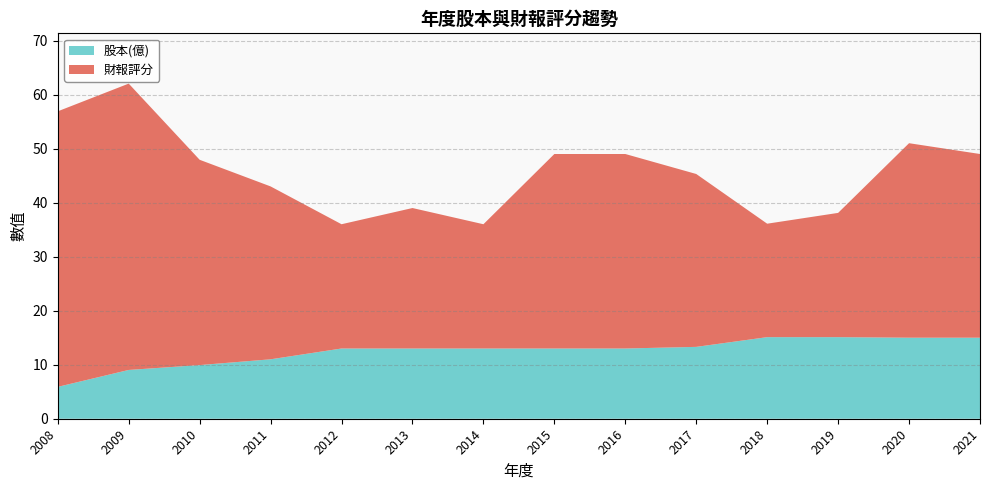

What is the difference between the maximum and minimum values in the 股本(億) series?

9.2